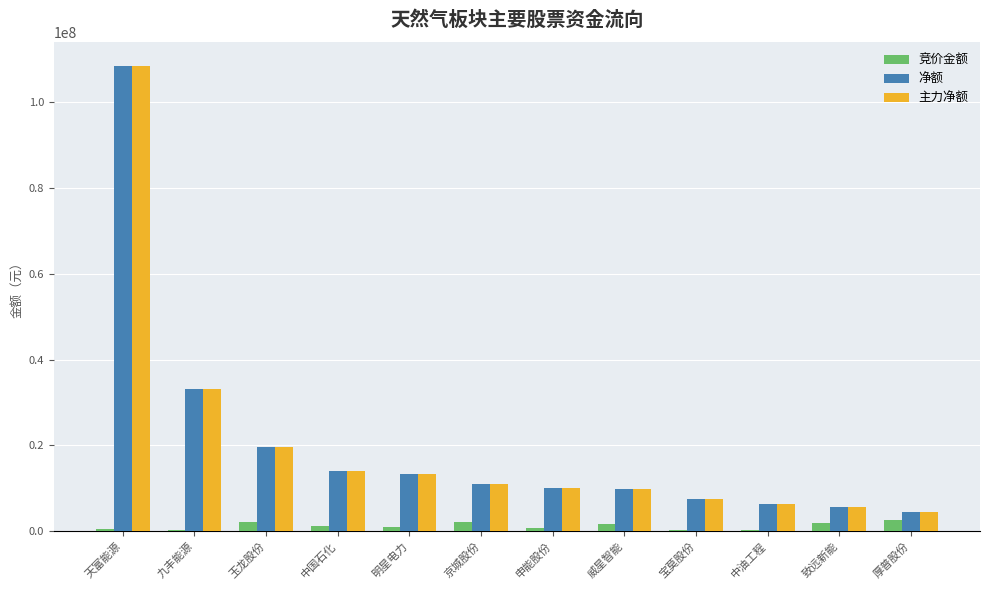

How many series are shown in this chart?

3